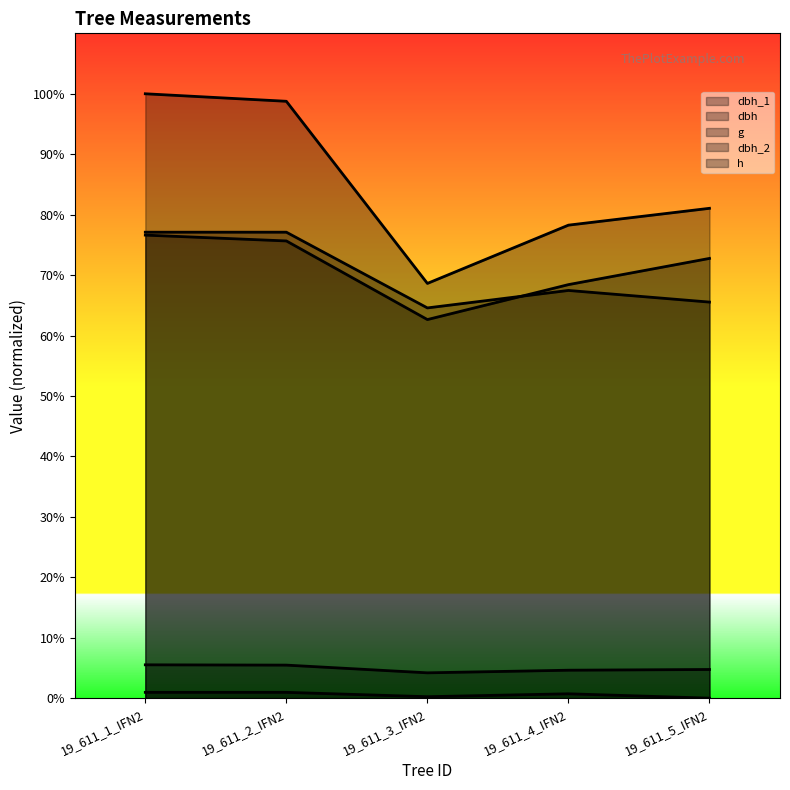

Count the number of data series in this chart.

5